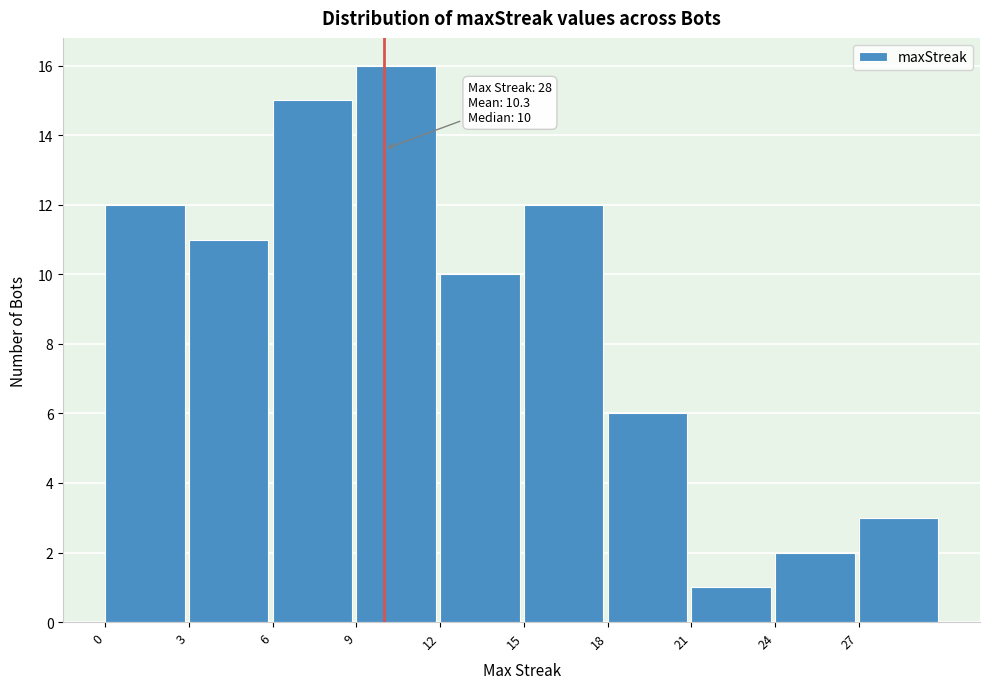

Over which range of the x-axis is the bar tallest?

9 to 12